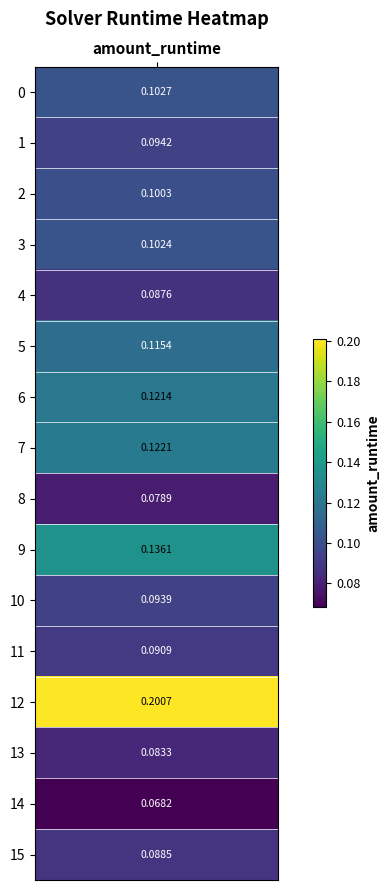

What is the approximate value at 8?

0.1